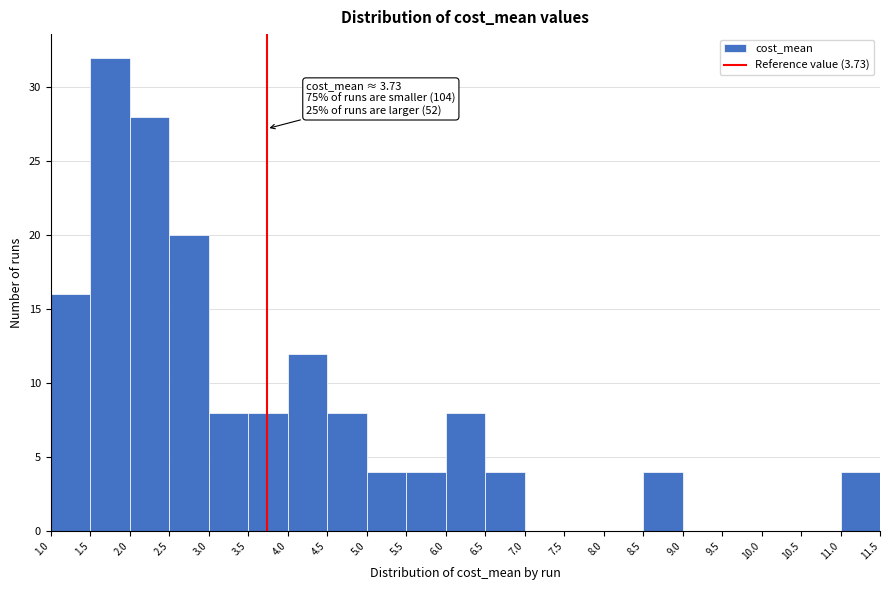

Over which range of the x-axis is the bar tallest?

1.5 to 2.0